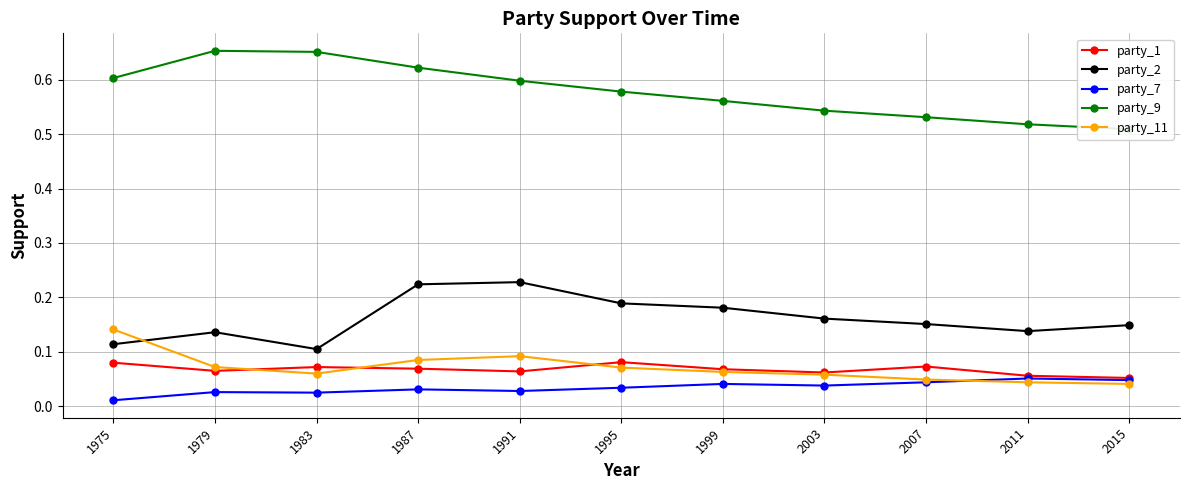

Which series has the largest range (max minus min)?

party_9